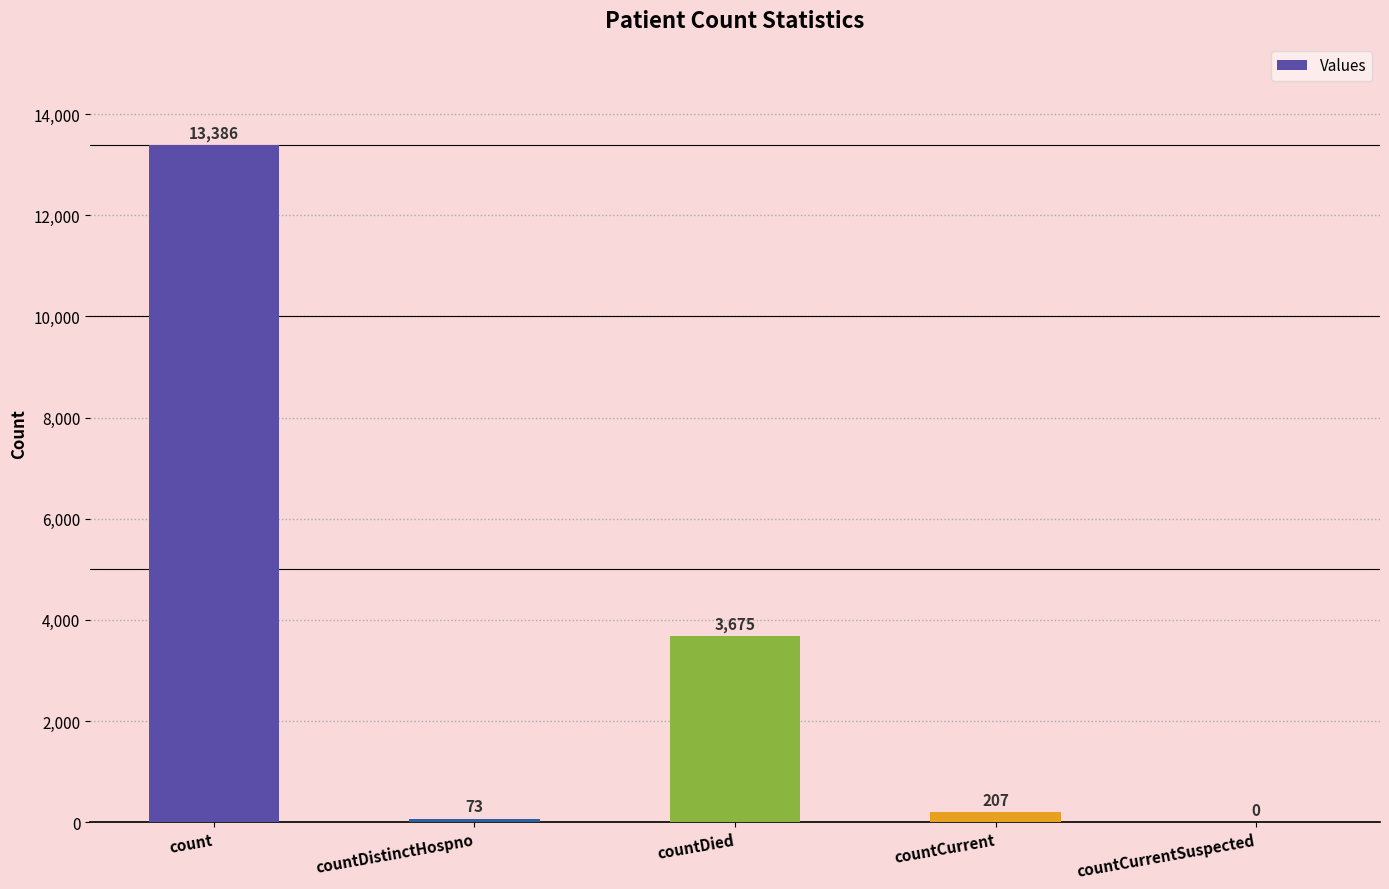

What is the ratio of the value at countDied to the value at countDistinctHospno?

50.3